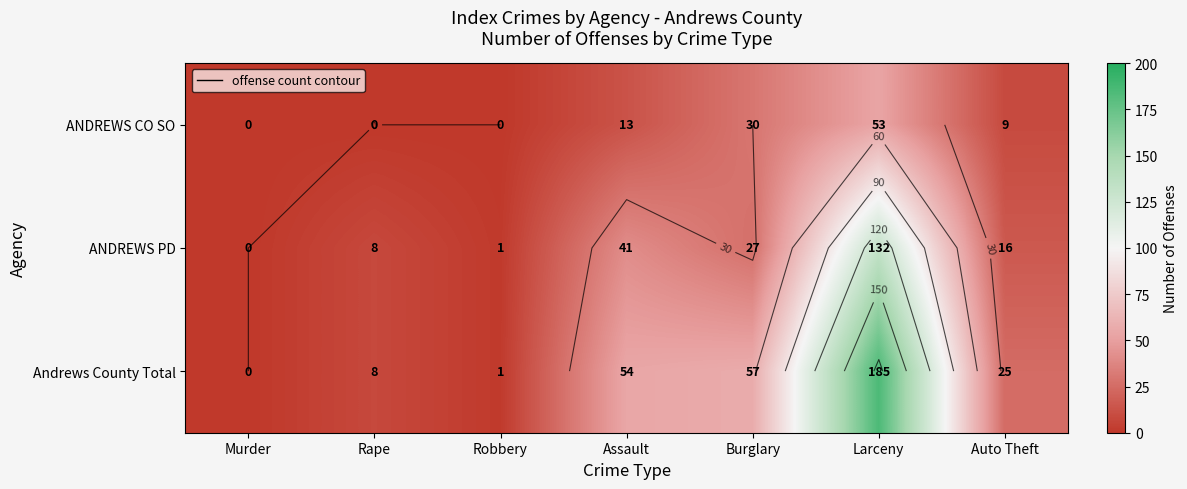

How many positive values does the ANDREWS PD series have?

6